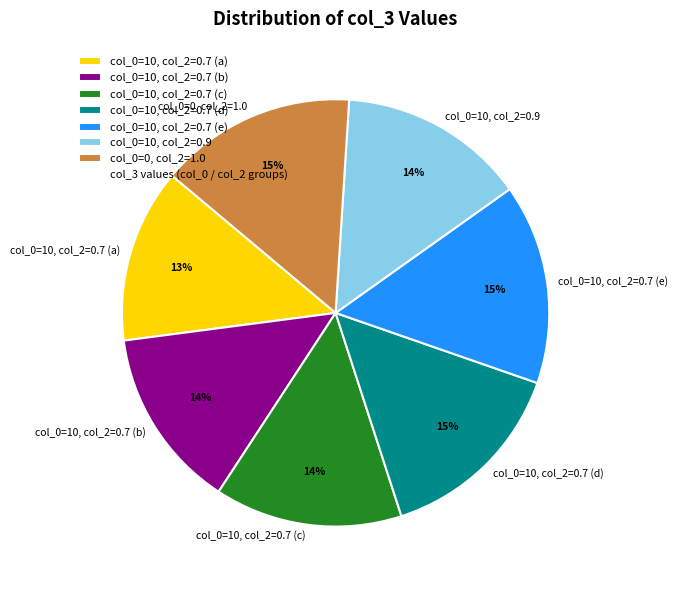

Do col_0=10, col_2=0.7 (e) and col_0=0, col_2=1.0 together represent more than half of the pie?

No